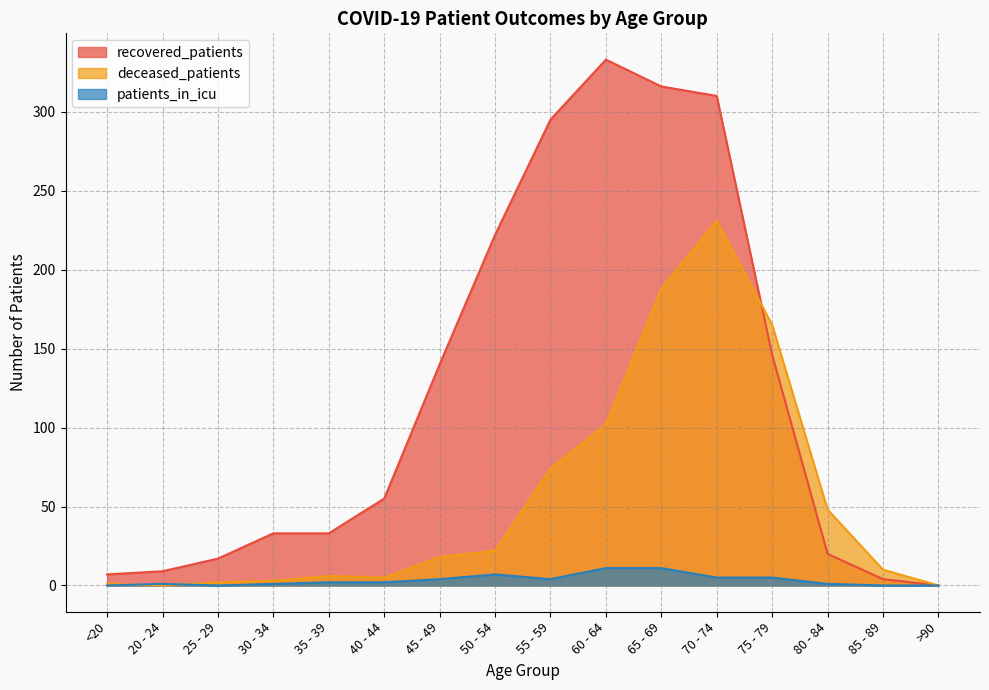

Between 80 - 84 and 75 - 79, which is larger?

75 - 79